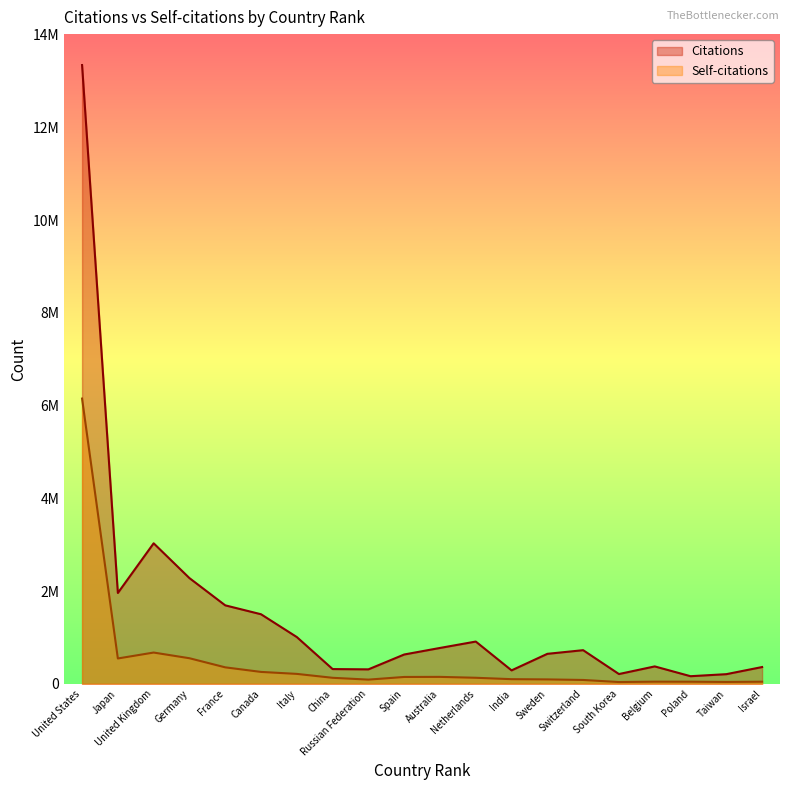

Reading left to right, extract all data points from this chart.

Citations: 13344814	1959511	3030615	2279995	1692506	1500292	1008493	318165	311952	632336	773570	911491	289929	646793	725549	210904	375460	164144	208123	361913
Self-citations: 6152016	546654	674370	551707	355366	256727	214134	129845	90537	147856	149686	130515	100226	95082	83147	38450	46517	45449	40142	45655